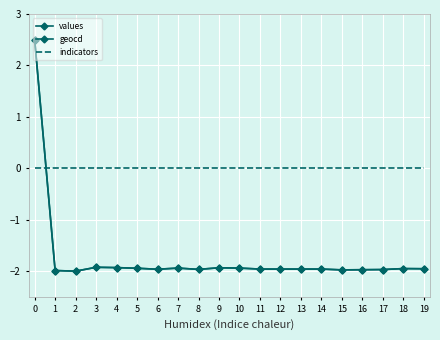

The indicators series shows 0.0 at 0. True or false?

True